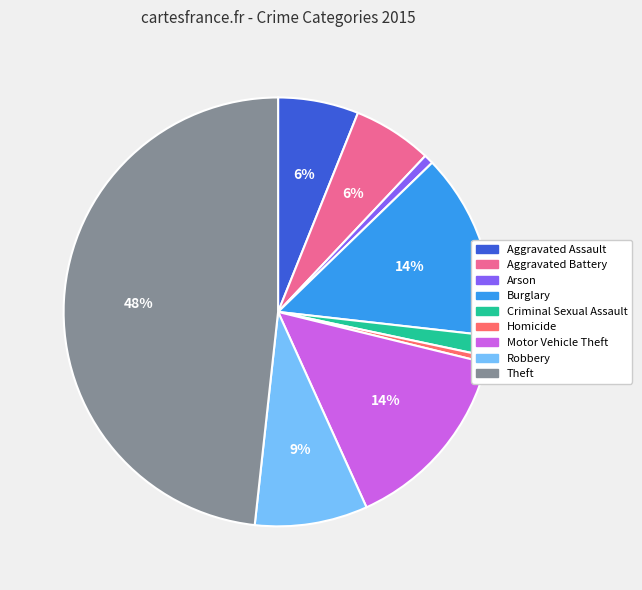

How many segments does this pie chart have?

9